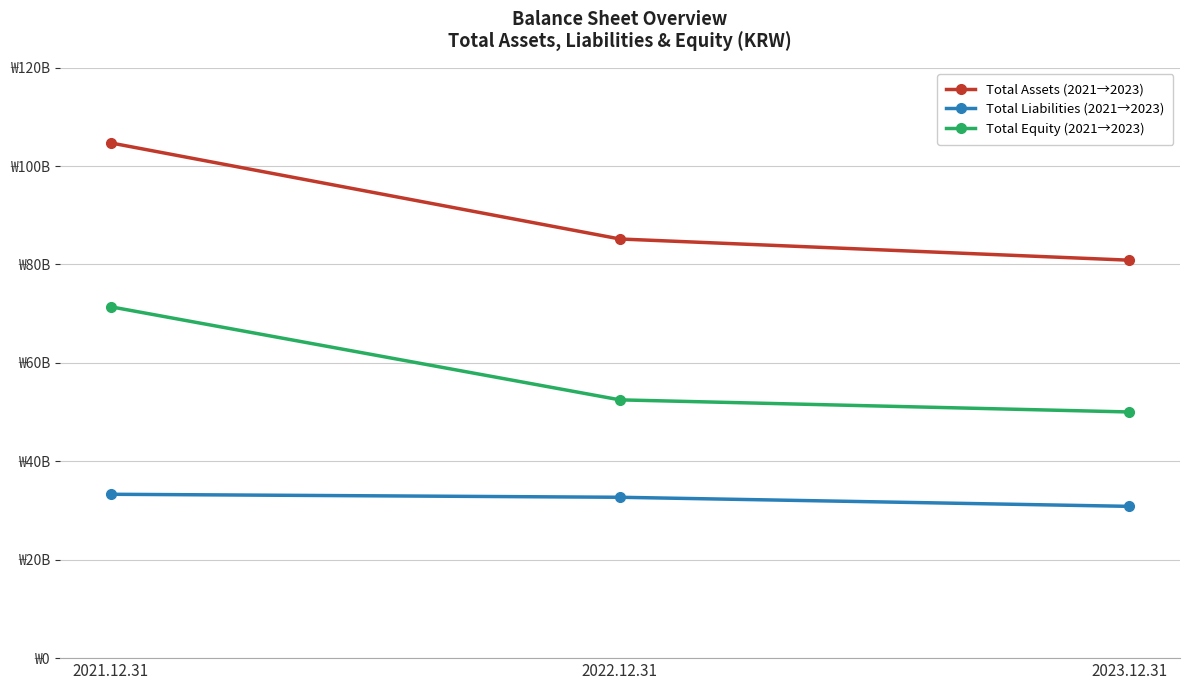

What are all the series names shown in the legend?

Total Assets (2021→2023), Total Liabilities (2021→2023), Total Equity (2021→2023)